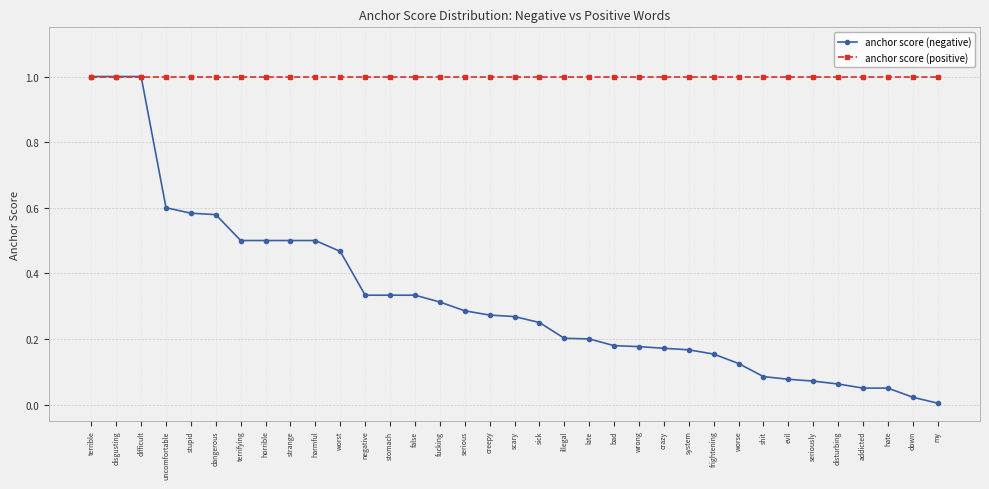

What is the total value across all series at horrible?

1.5